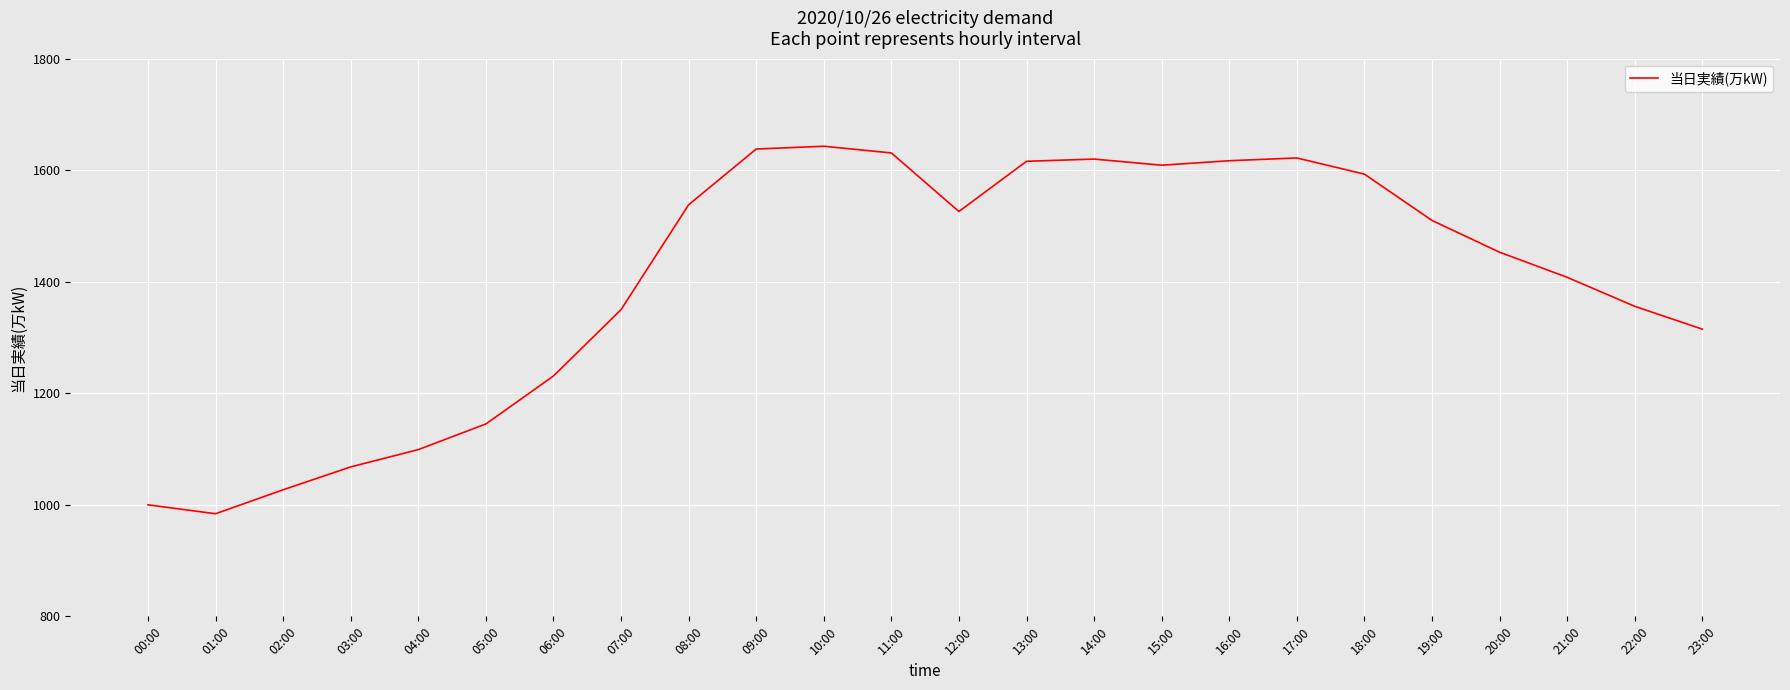

What is the maximum value shown in the chart?

1643